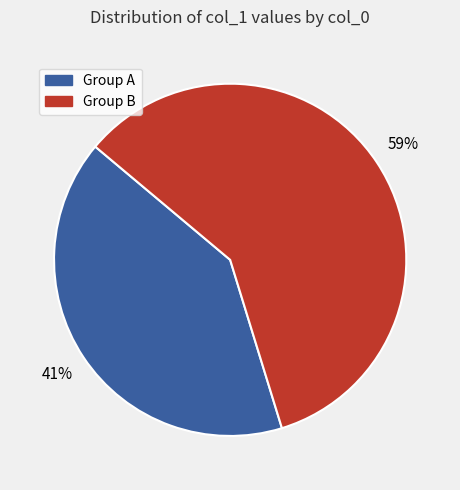

What is the largest slice in the pie chart?

Group B